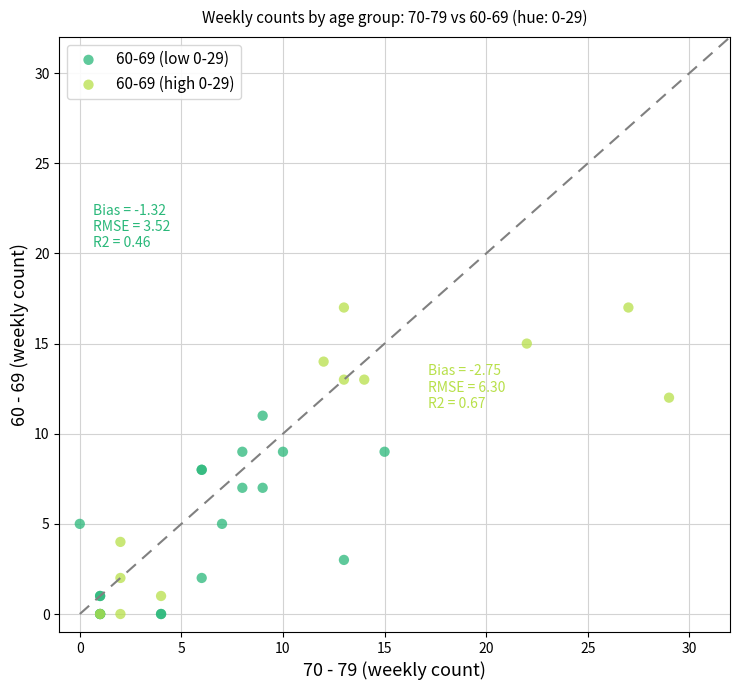

Which series contains the highest Y value?

60-69 (high 0-29)